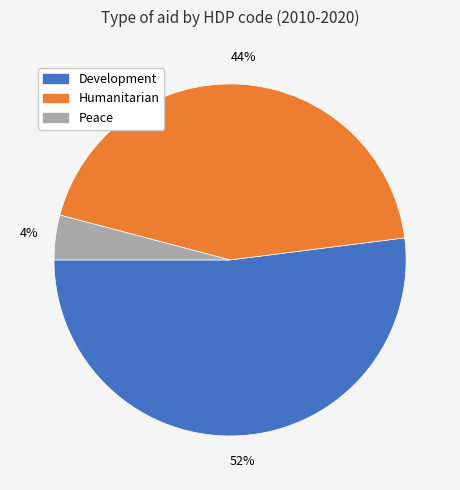

To the nearest percent, what is the difference between the largest and smallest slice percentages?

48%